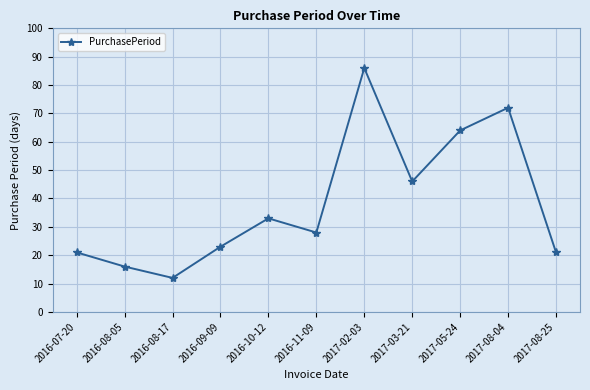

Is it true that the value at 2017-08-04 is 72?

True